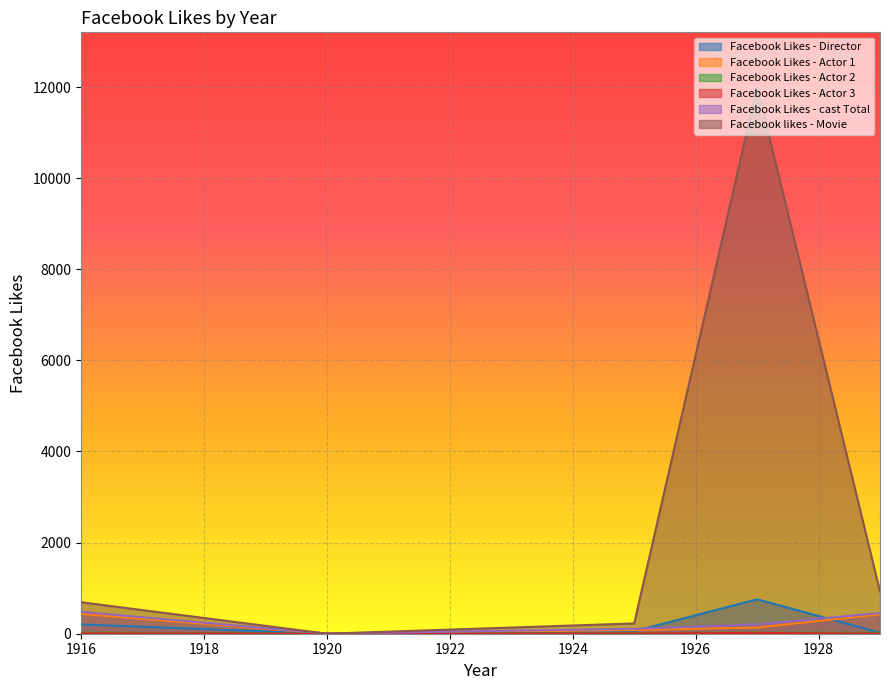

How many values in the Facebook Likes - Director series are below 54?

2